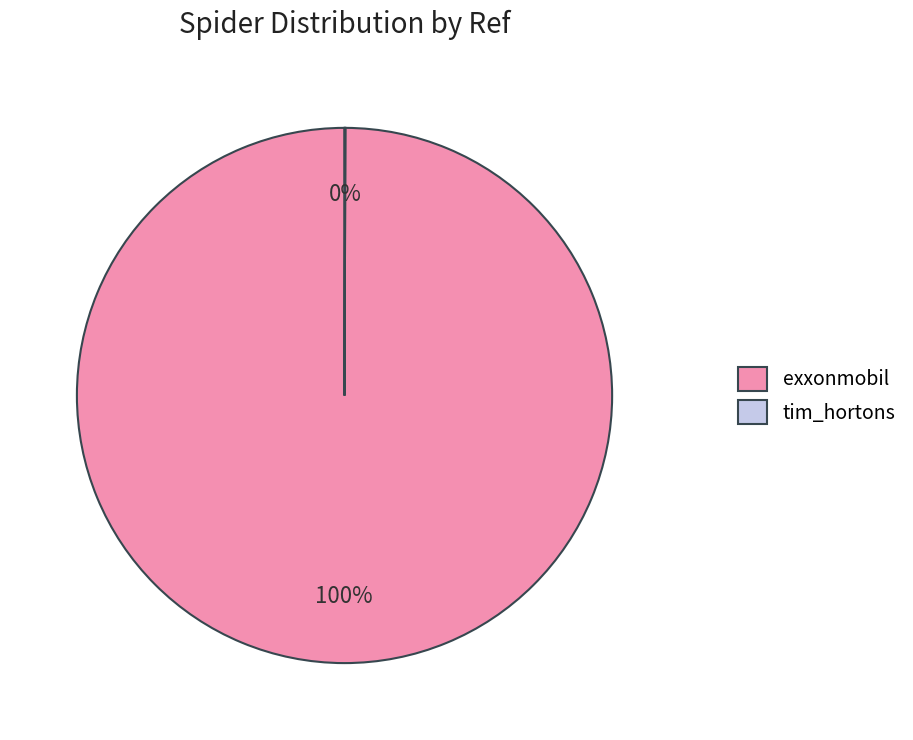

To the nearest percent, what is the average slice percentage?

50%